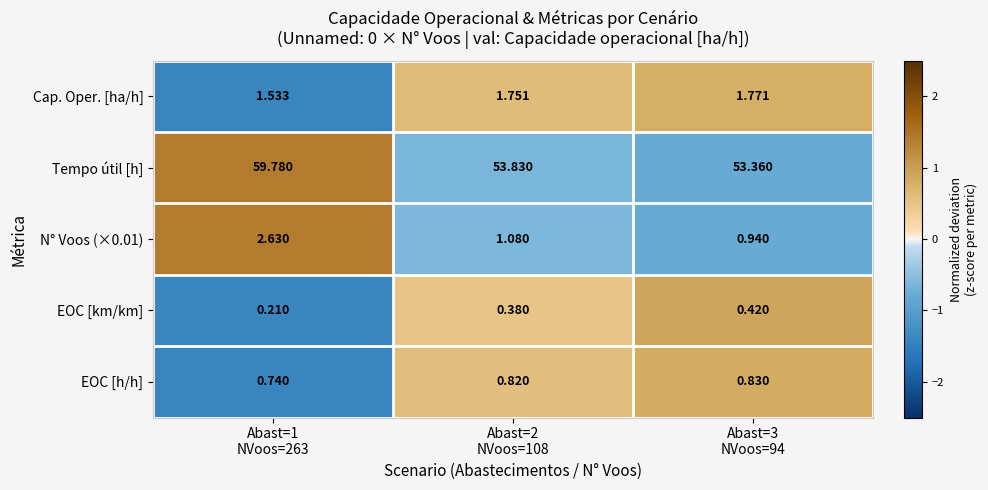

At how many categories does at least one series exceed 0?

3